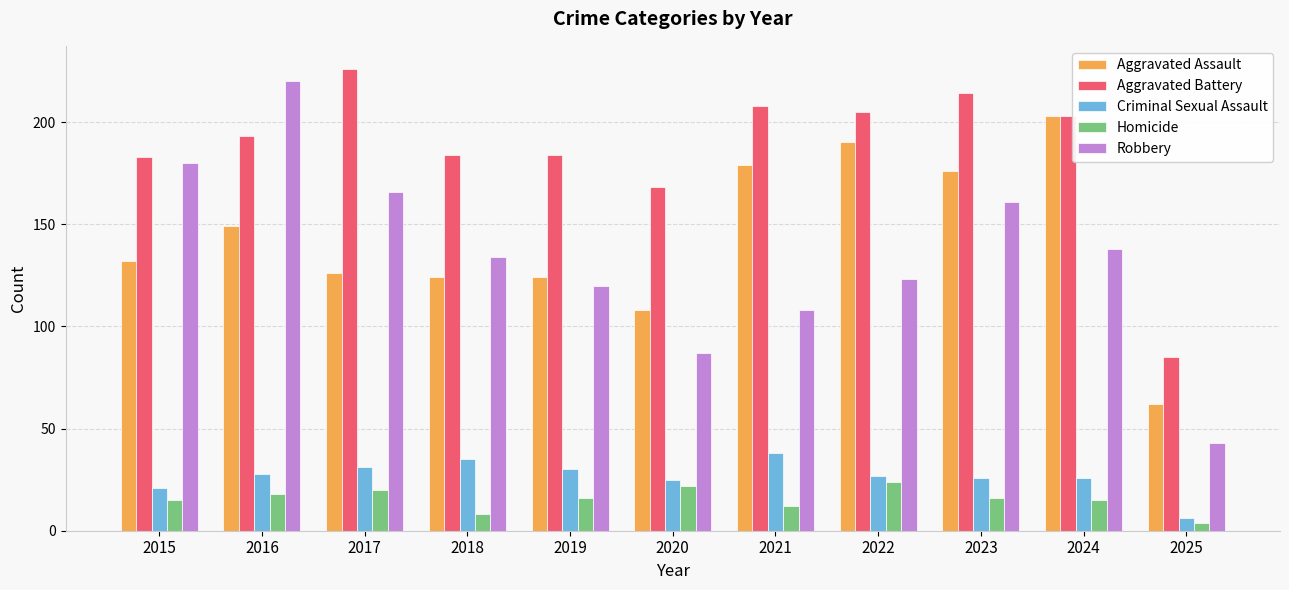

Which series changed the most between 2016 and 2019?

Robbery